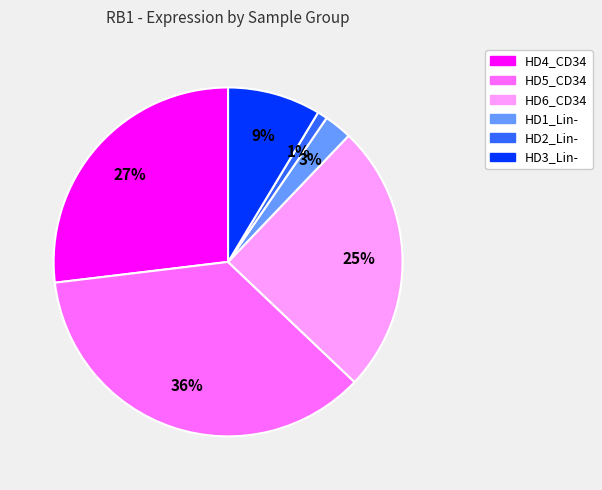

True or false: HD2_Lin- accounts for 1% of the total.

True